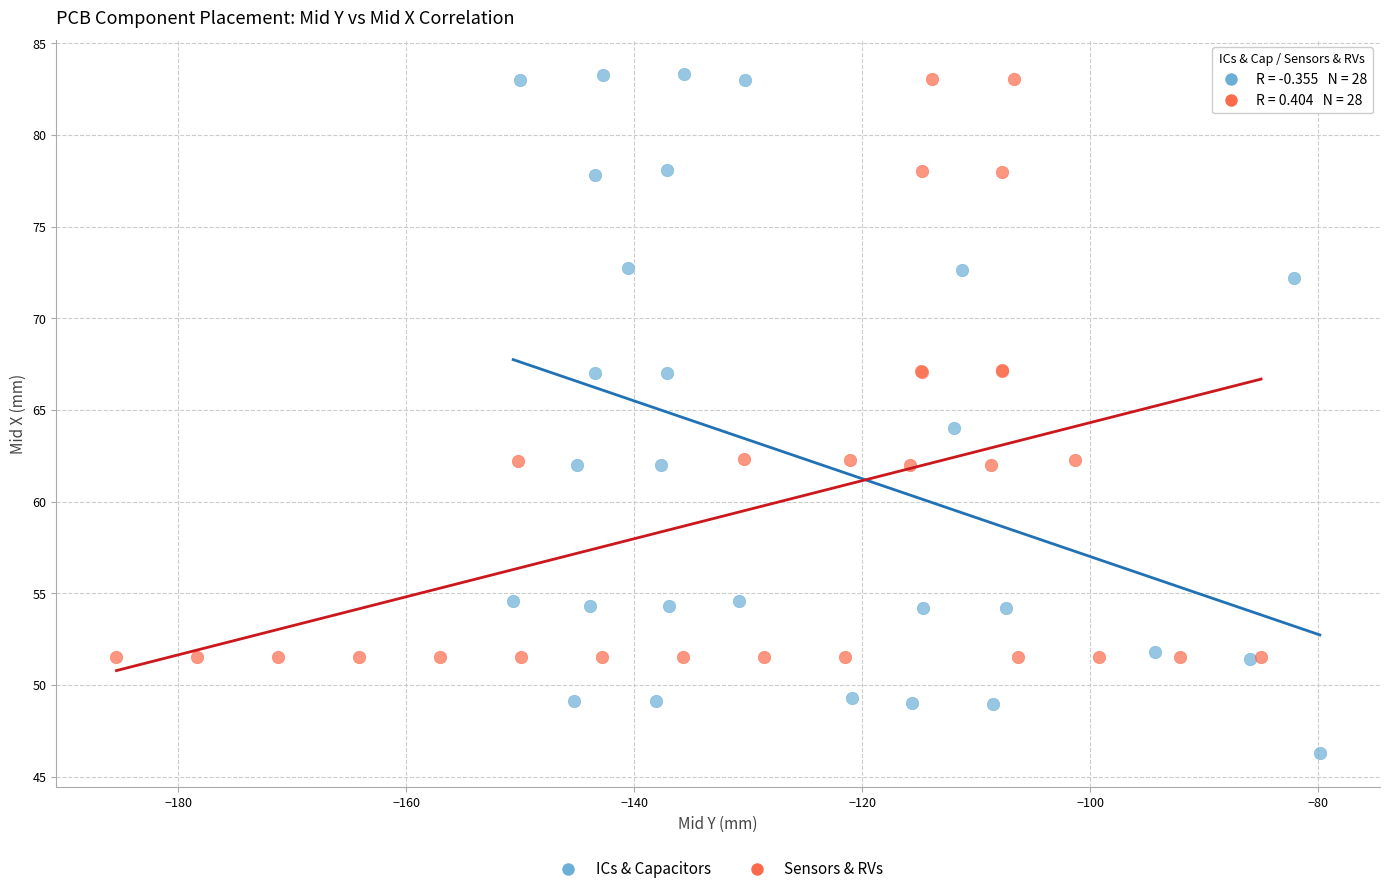

What are all the series names shown in the legend?

ICs & Capacitors, Sensors & RVs